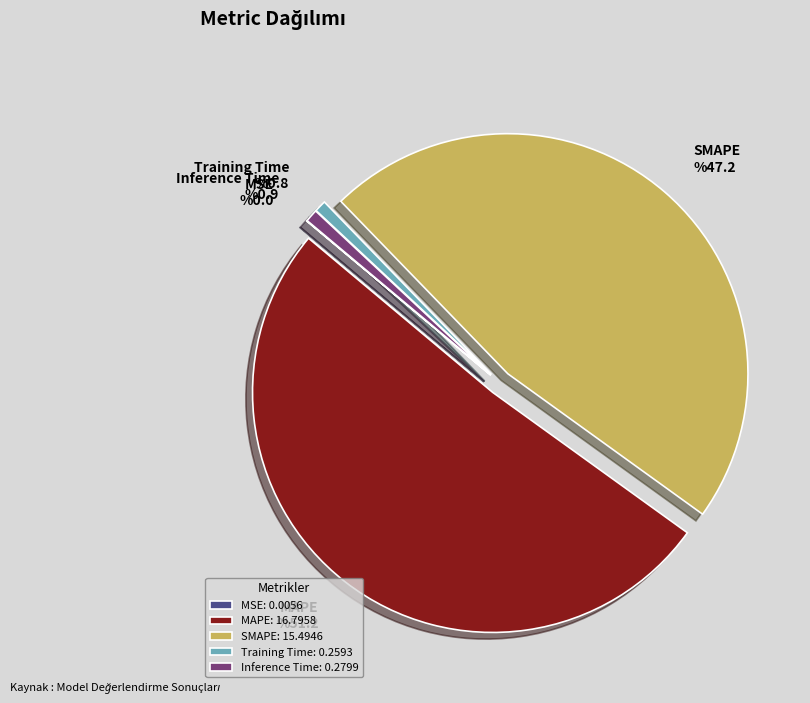

Does any single category account for the majority?

Yes